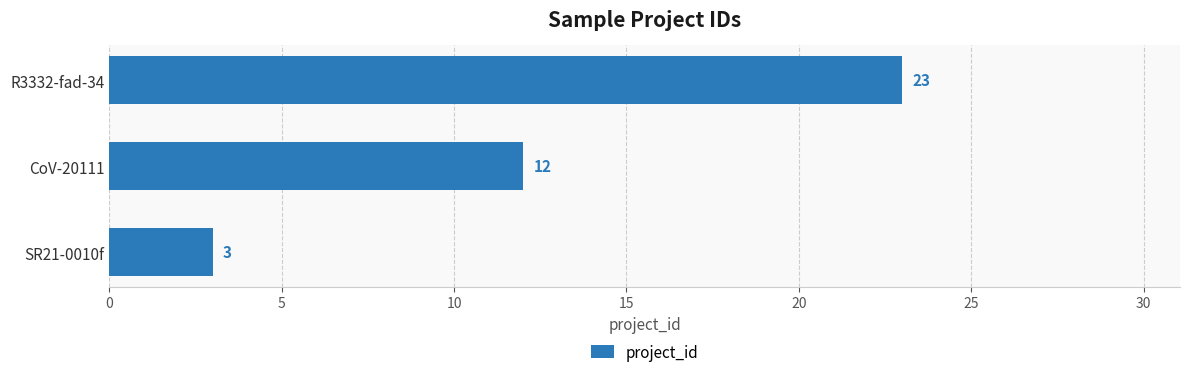

At which category does the chart reach its peak across all series?

R3332-fad-34